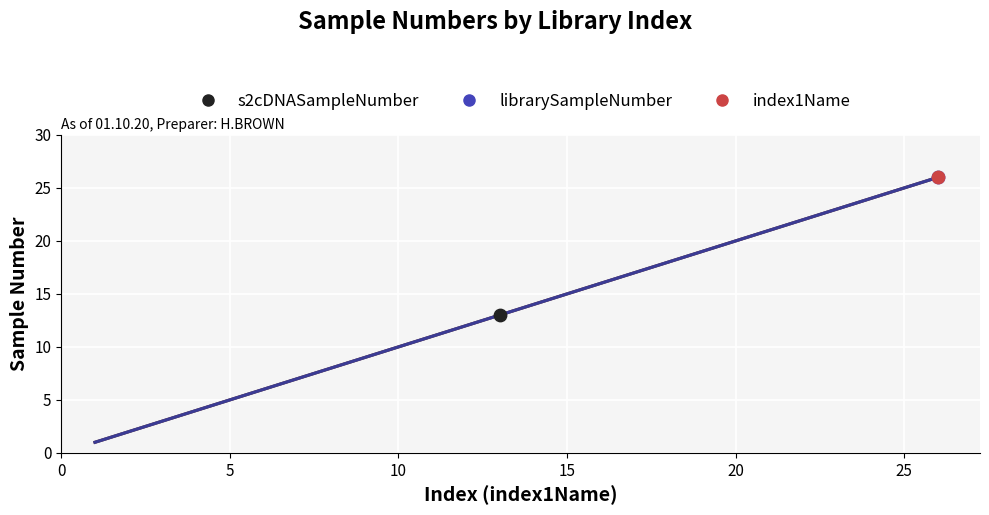

Which series has the largest total across all categories?

s2cDNASampleNumber